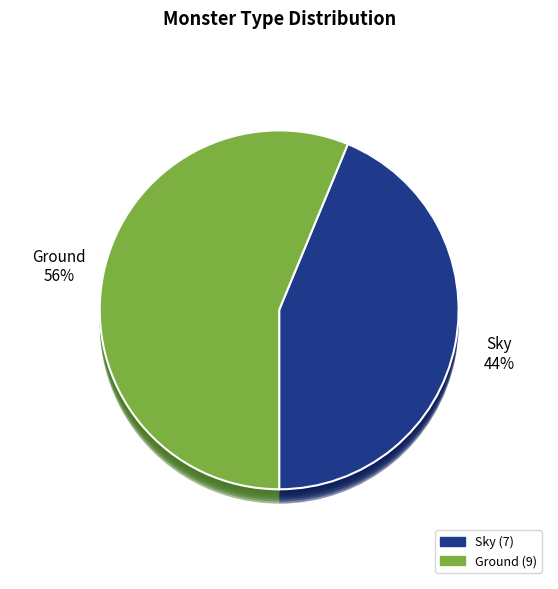

True or false: Sky accounts for 44% of the total.

True